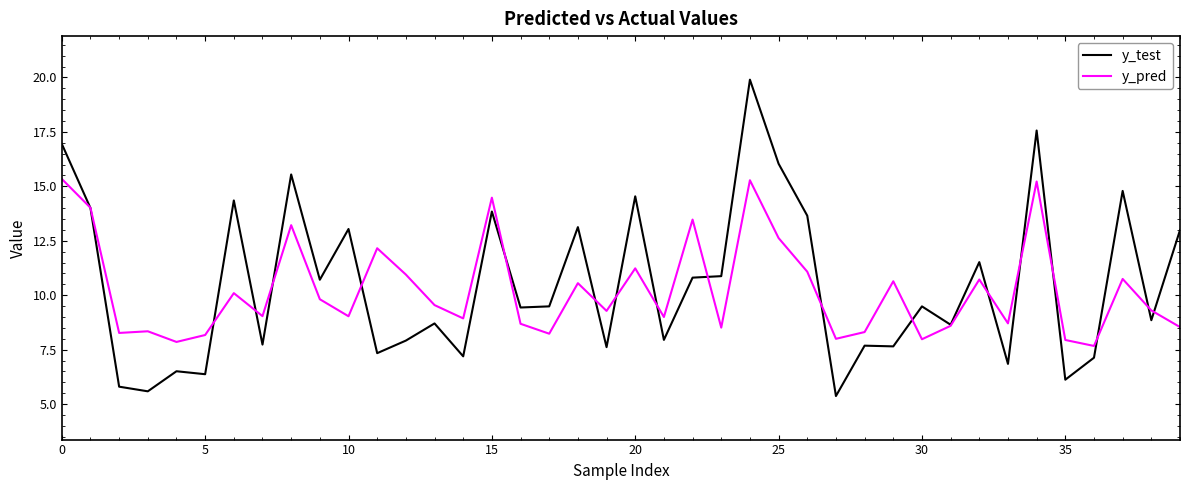

Which series has the largest range (max minus min)?

y_test